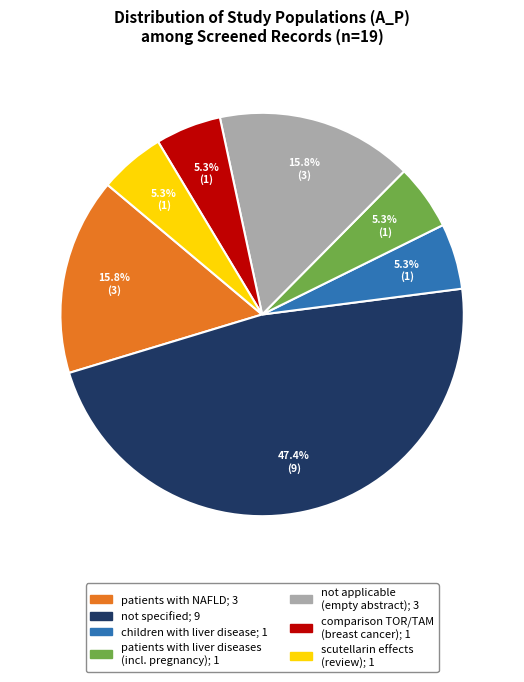

How many segments does this pie chart have?

7